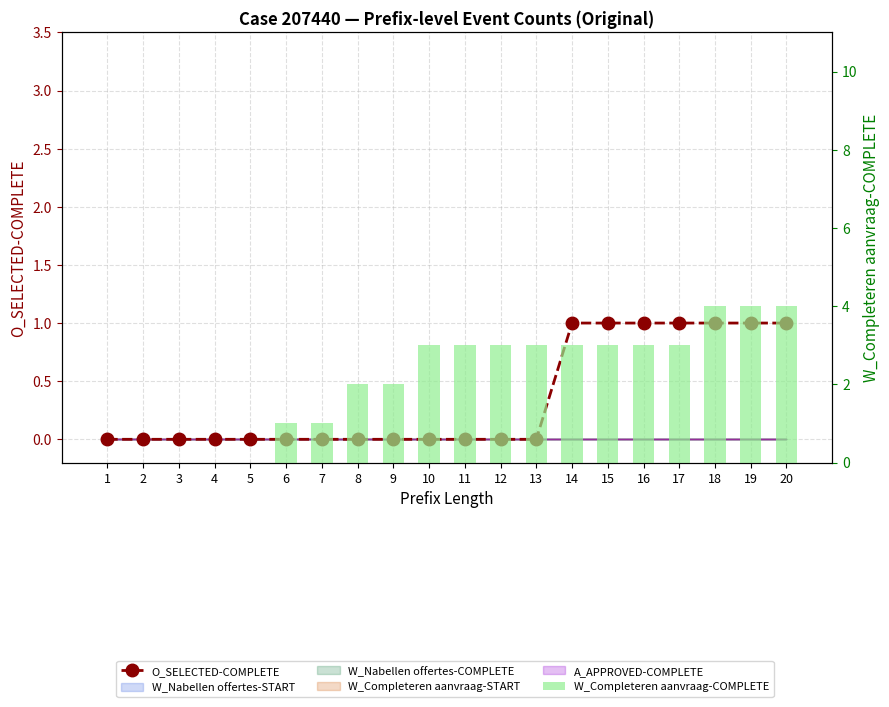

True or false: W_Completeren aanvraag-COMPLETE has a value of 3 at 16.

True